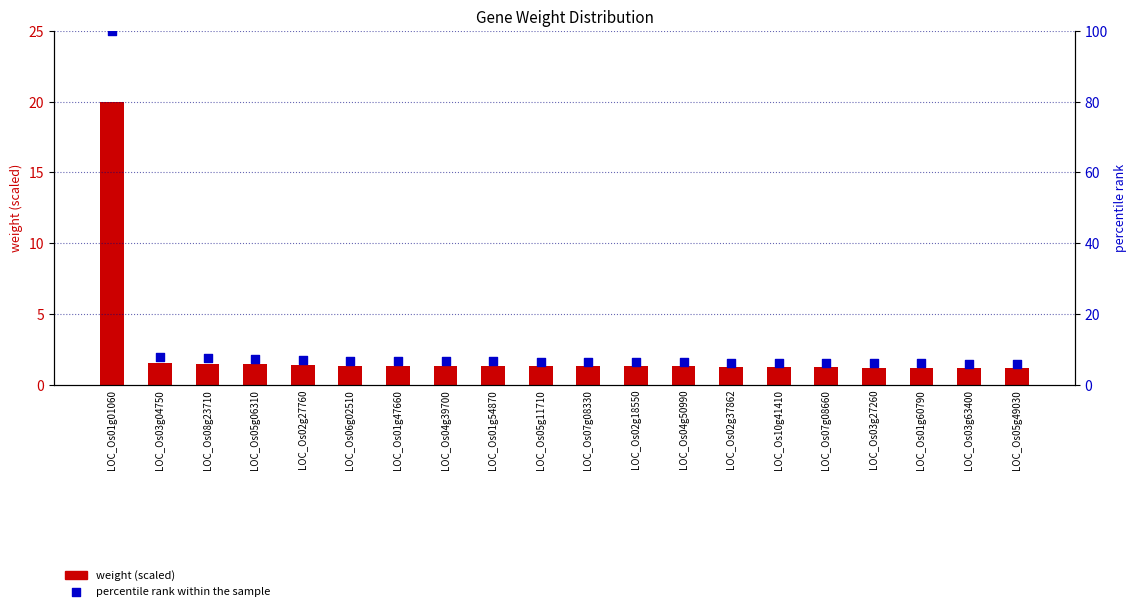

What is the total value across all series at LOC_Os05g49030?

7.0